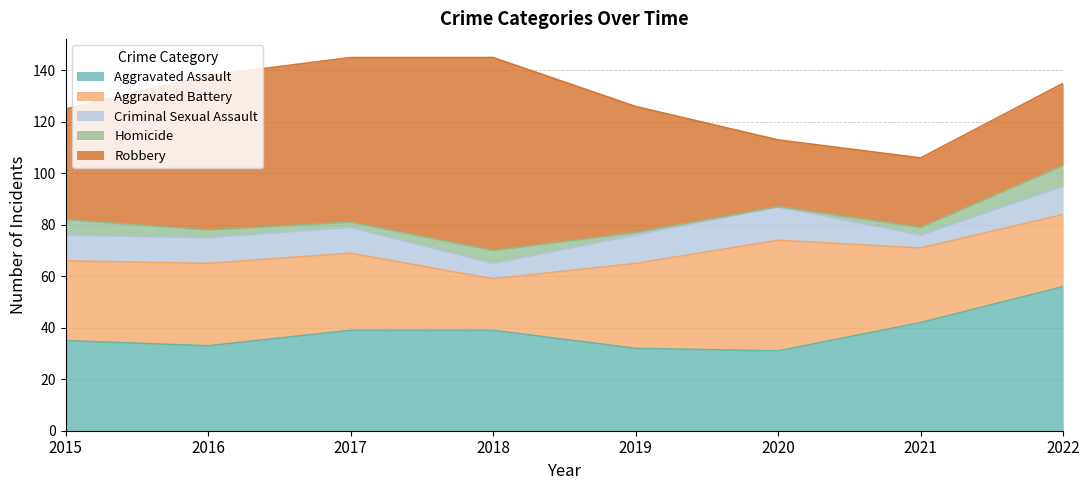

At which label does Homicide first exceed 3?

2015